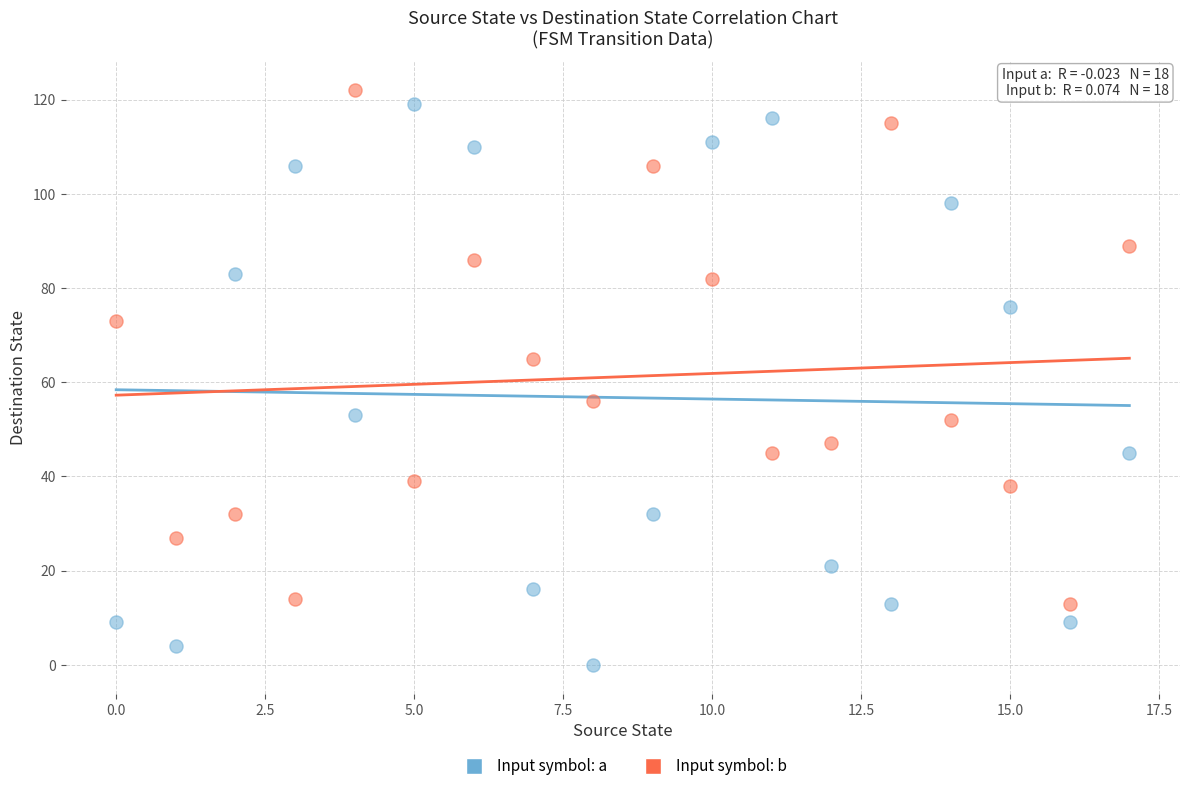

Which series has the largest Y range (max minus min)?

Input symbol: a